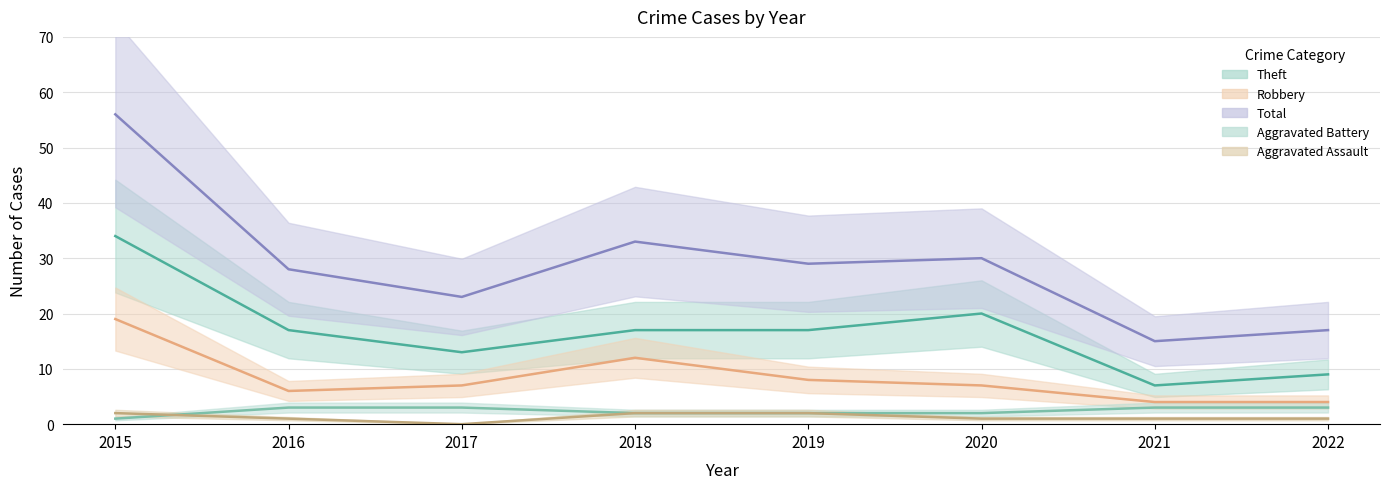

Which series has the widest spread of values?

Total